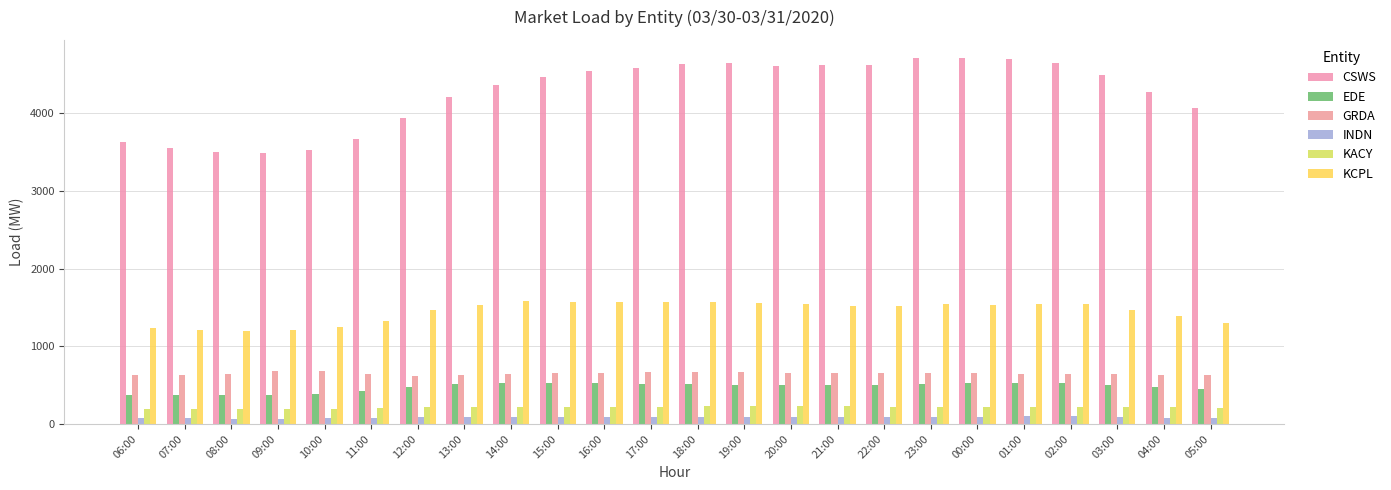

Between 11:00 and 04:00, which series saw the biggest shift?

CSWS